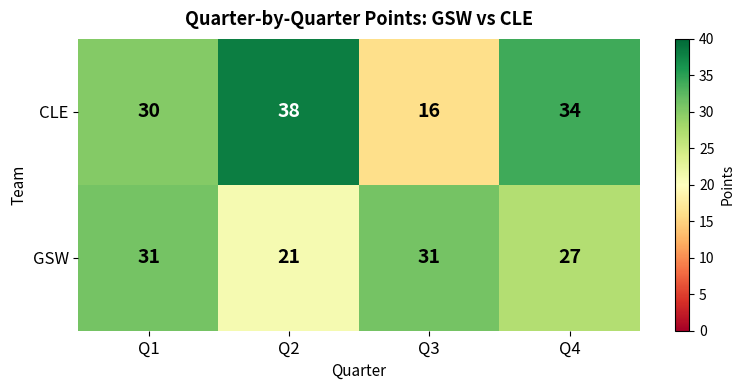

Is the value of CLE at Q2 greater than the value of GSW at Q4?

Yes